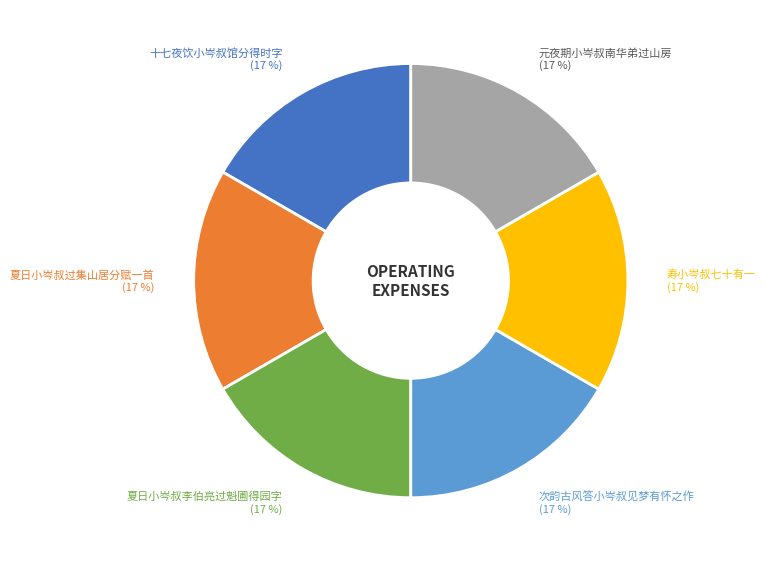

Is there a majority slice in this chart?

No